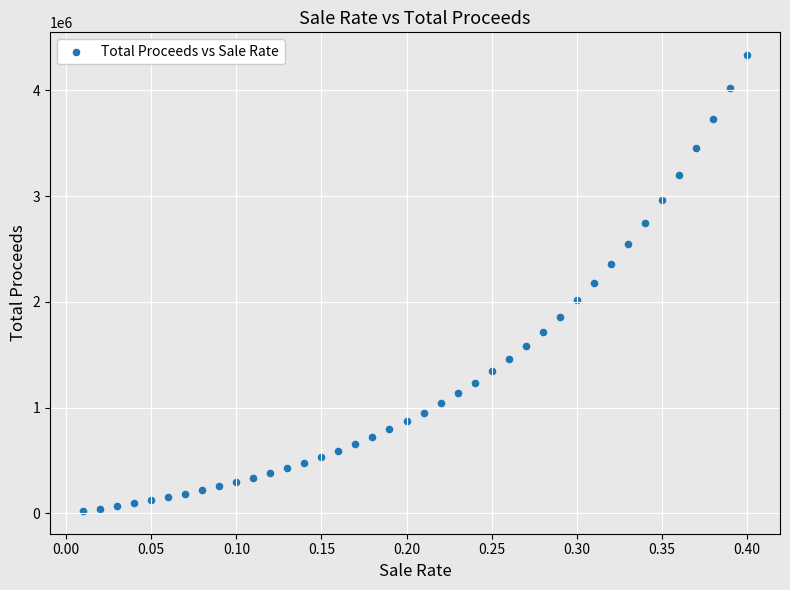

What is the range of Y values (max minus min)?

4312871.6